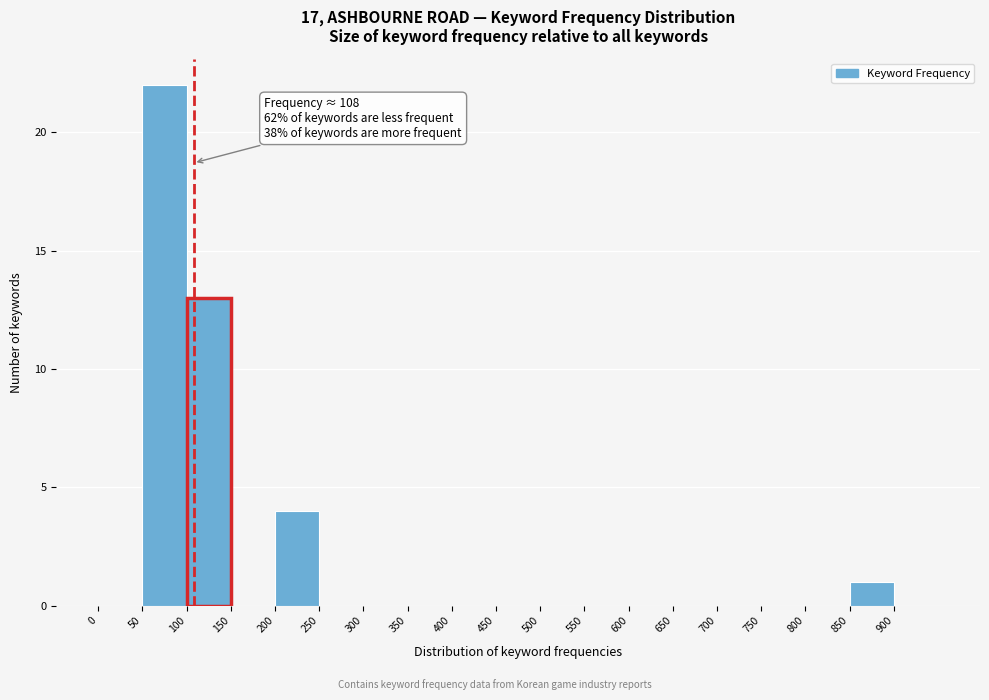

Over which range of the x-axis is the bar tallest?

50 to 100